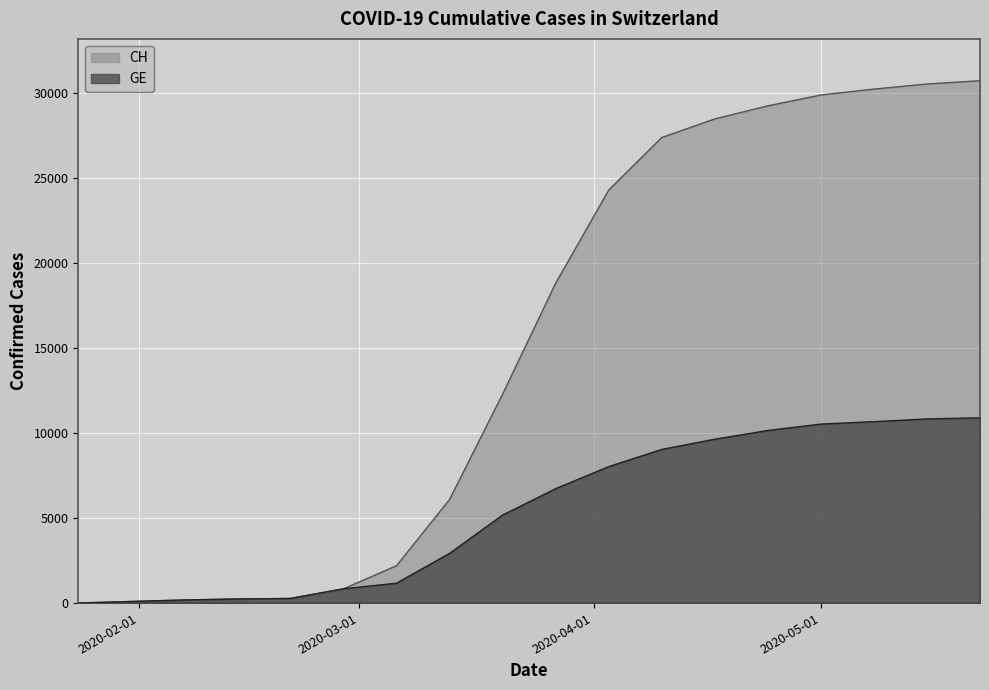

Does the chart display data point markers on the line(s)?

No